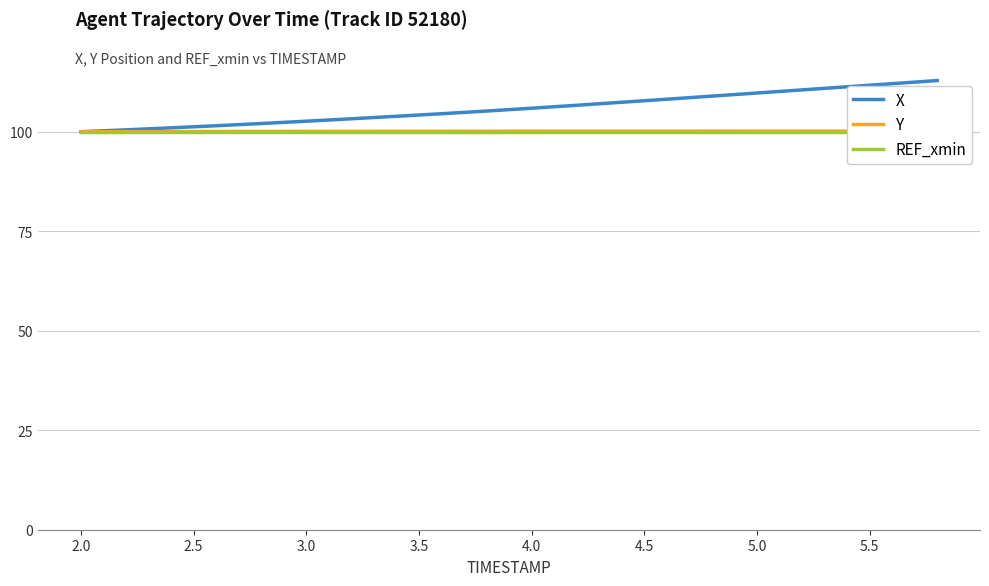

What are all the series names shown in the legend?

X, Y, REF_xmin